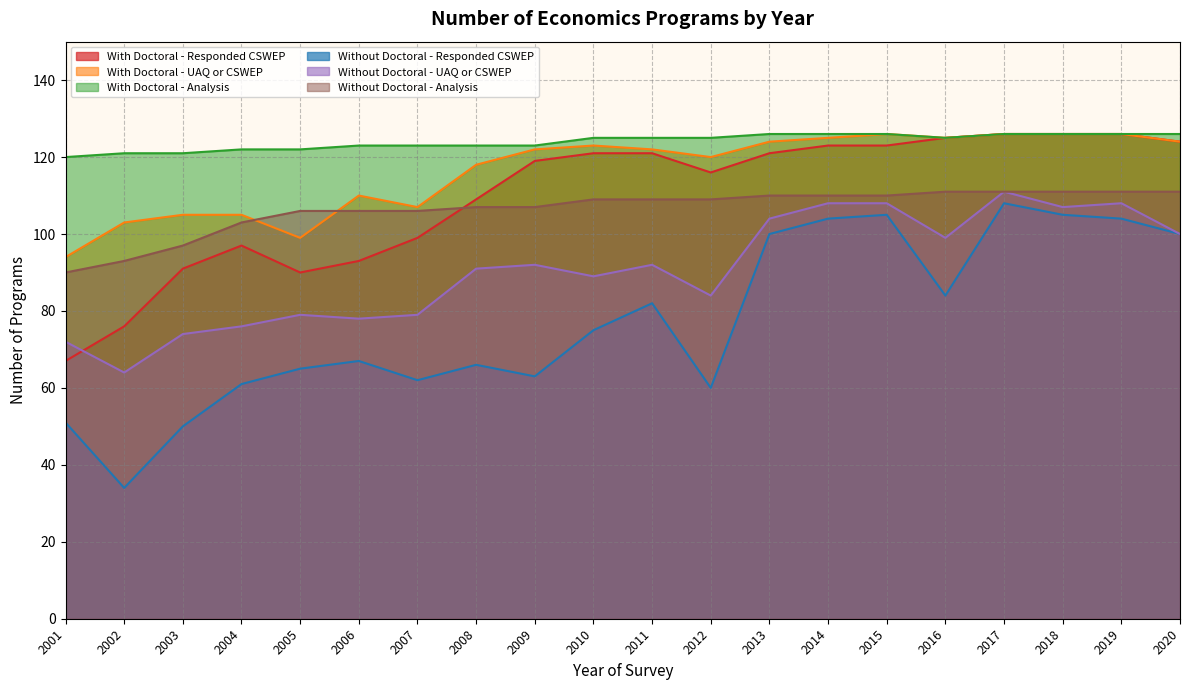

How many data points in Without Doctoral - Responded CSWEP are less than 75?

10